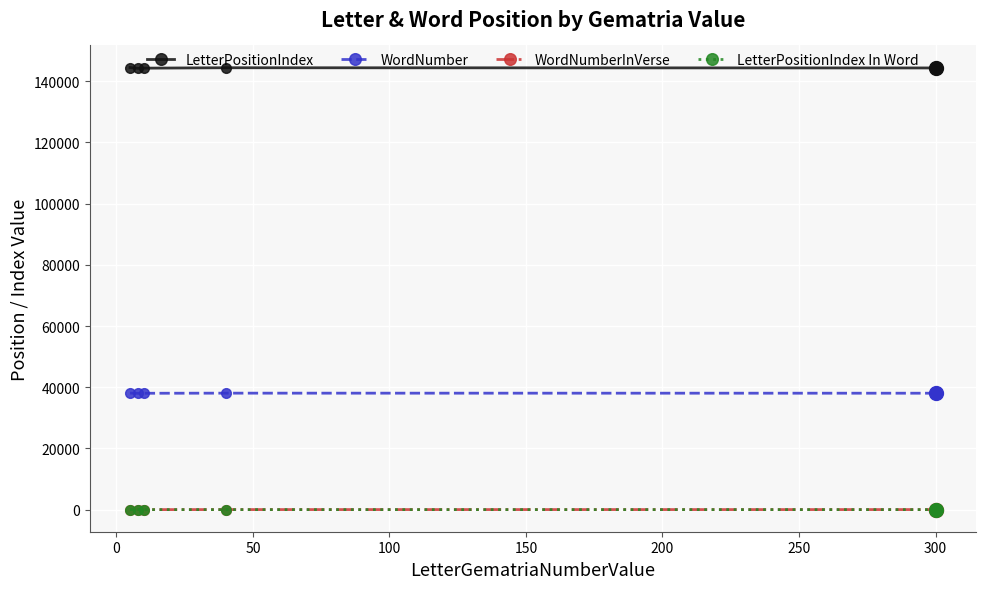

True or false: WordNumberInVerse and LetterPositionIndex cross at least once.

False